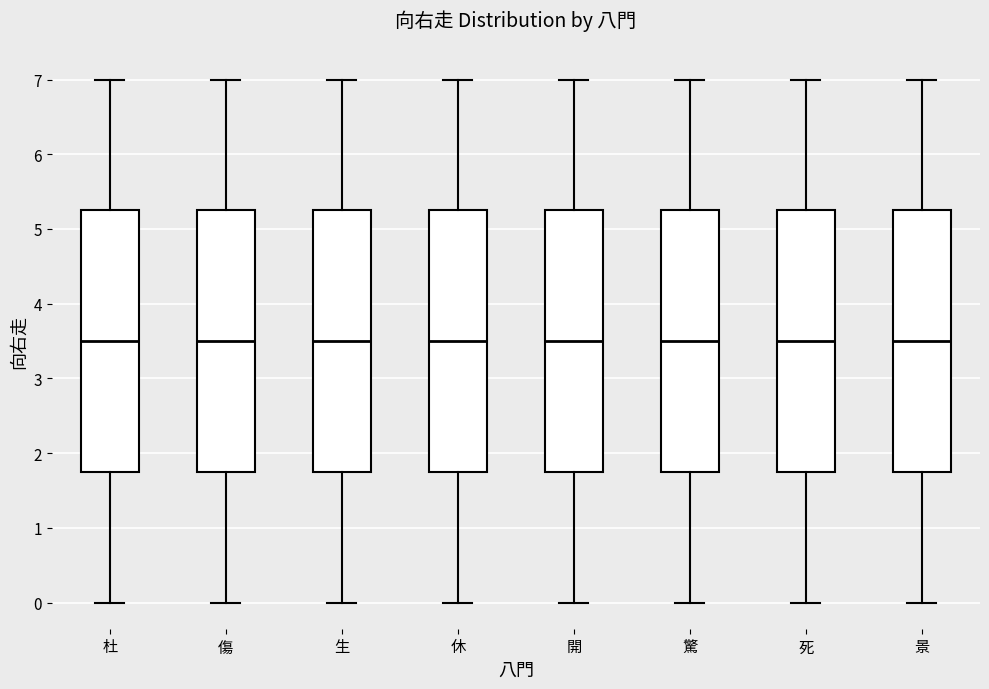

Reading left to right, read every box against the y-axis: the position of its median line, the range the box covers, and the ends of its whiskers. The values are not printed on the chart, so give them approximately, as read against the axis.

杜: median 3.5, box 1.8 to 5.3, whiskers 0.0 to 7.0
傷: median 3.5, box 1.8 to 5.3, whiskers 0.0 to 7.0
生: median 3.5, box 1.8 to 5.3, whiskers 0.0 to 7.0
休: median 3.5, box 1.8 to 5.3, whiskers 0.0 to 7.0
開: median 3.5, box 1.8 to 5.3, whiskers 0.0 to 7.0
驚: median 3.5, box 1.8 to 5.3, whiskers 0.0 to 7.0
死: median 3.5, box 1.8 to 5.3, whiskers 0.0 to 7.0
景: median 3.5, box 1.8 to 5.3, whiskers 0.0 to 7.0